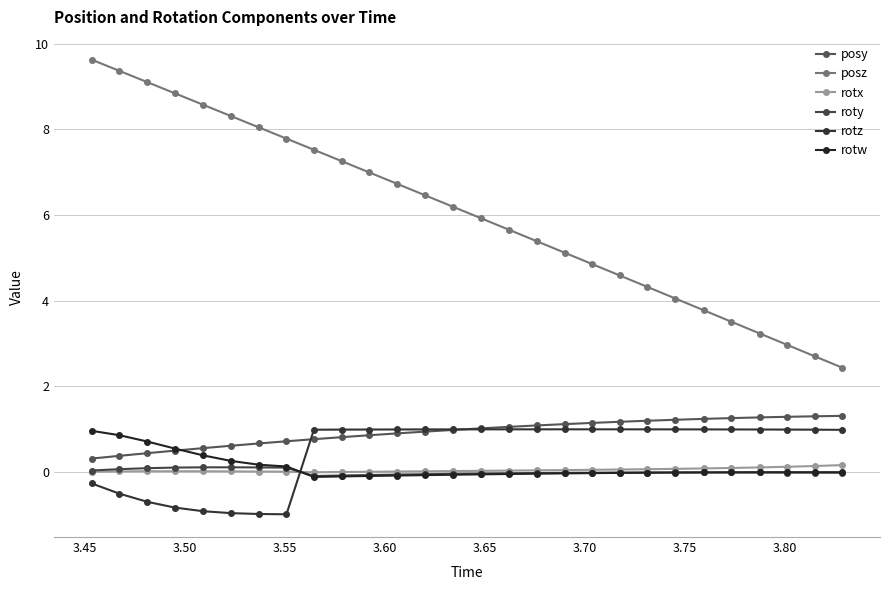

What is the difference between the second highest and second lowest values in the roty series?

0.2